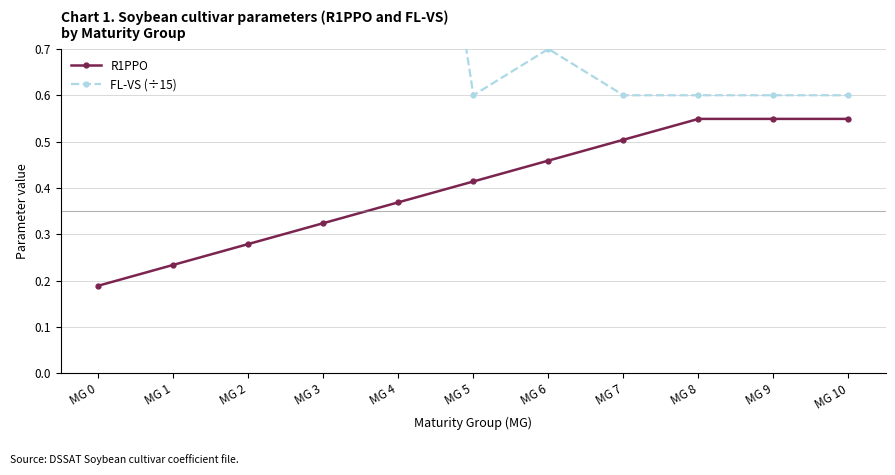

Reading left to right, transcribe all the data shown in this chart.

R1PPO: MG 0=0.2	MG 1=0.2	MG 2=0.3	MG 3=0.3	MG 4=0.4	MG 5=0.4	MG 6=0.5	MG 7=0.5	MG 8=0.5	MG 9=0.5	MG 10=0.5
FL-VS (÷15): MG 0=1.8	MG 1=1.7	MG 2=1.7	MG 3=1.7	MG 4=1.6	MG 5=0.6	MG 6=0.7	MG 7=0.6	MG 8=0.6	MG 9=0.6	MG 10=0.6